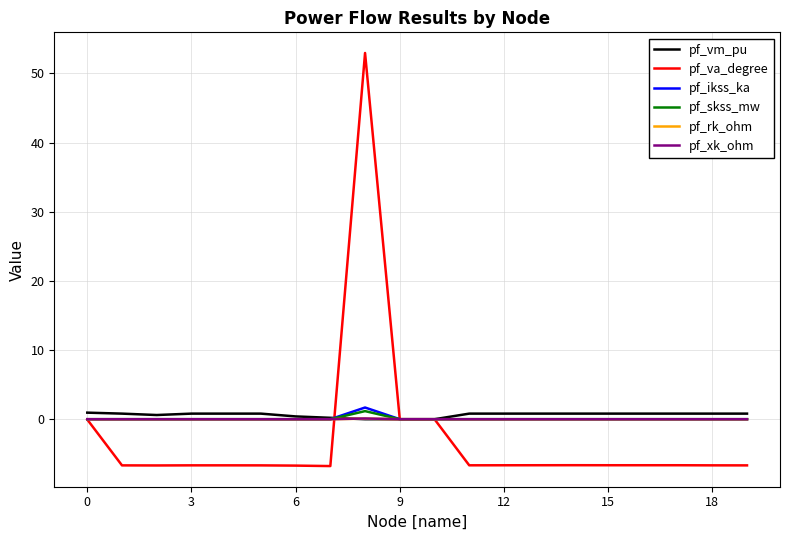

What is the maximum value for pf_ikss_ka?

1.7